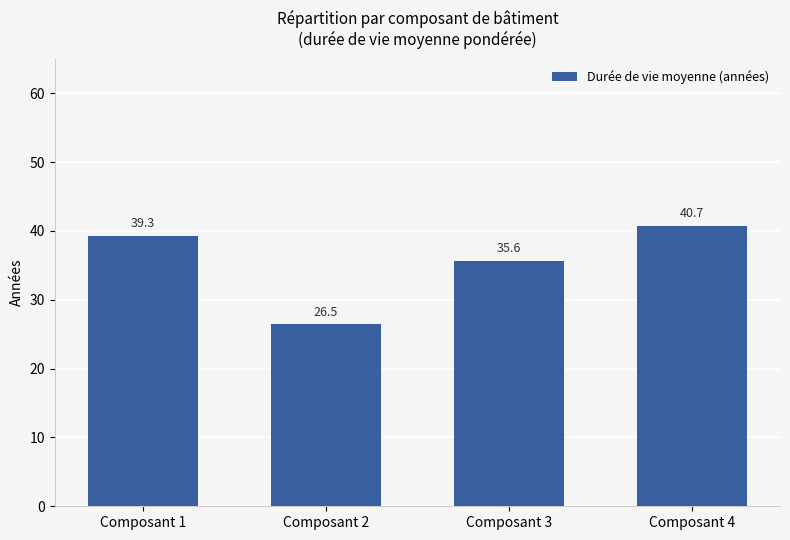

Reading left to right, extract all data points from this chart.

Composant 1=39.3	Composant 2=26.5	Composant 3=35.6	Composant 4=40.7